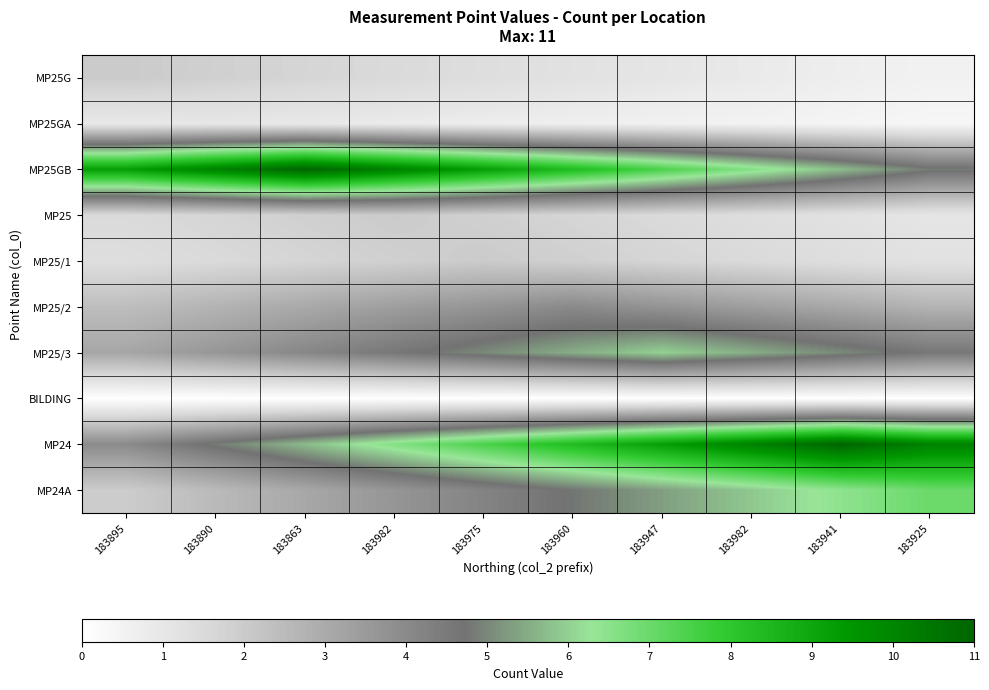

Reading left to right, list all the values displayed in this chart.

MP25G: 183895=2.0	183890=1.8	183863=1.7	183982=1.5	183975=1.4	183960=1.2	183947=1.0	183982=0.9	183941=0.7	183925=0.6
MP25GA: 183895=0.9	183890=1.0	183863=0.9	183982=0.8	183975=0.8	183960=0.7	183947=0.6	183982=0.5	183941=0.4	183925=0.4
MP25GB: 183895=9.2	183890=10.1	183863=11.0	183982=10.1	183975=9.2	183960=8.4	183947=7.5	183982=6.6	183941=5.7	183925=4.8
MP25: 183895=1.5	183890=1.7	183863=1.8	183982=2.0	183975=1.8	183960=1.7	183947=1.5	183982=1.4	183941=1.2	183925=1.0
MP25/1: 183895=1.4	183890=1.5	183863=1.7	183982=1.8	183975=2.0	183960=1.8	183947=1.7	183982=1.5	183941=1.4	183925=1.2
MP25/2: 183895=2.4	183890=2.7	183863=3.0	183982=3.4	183975=3.7	183960=4.0	183947=3.7	183982=3.4	183941=3.0	183925=2.7
MP25/3: 183895=3.1	183890=3.6	183863=4.1	183982=4.6	183975=5.0	183960=5.5	183947=6.0	183982=5.5	183941=5.0	183925=4.6
BILDING: 183895=0.0	183890=0.0	183863=0.0	183982=0.0	183975=0.0	183960=0.0	183947=0.0	183982=0.0	183941=0.0	183925=0.0
MP24: 183895=4.0	183890=4.8	183863=5.7	183982=6.6	183975=7.5	183960=8.4	183947=9.2	183982=10.1	183941=11.0	183925=10.1
MP24A: 183895=2.0	183890=2.5	183863=3.1	183982=3.6	183975=4.2	183960=4.8	183947=5.3	183982=5.9	183941=6.4	183925=7.0